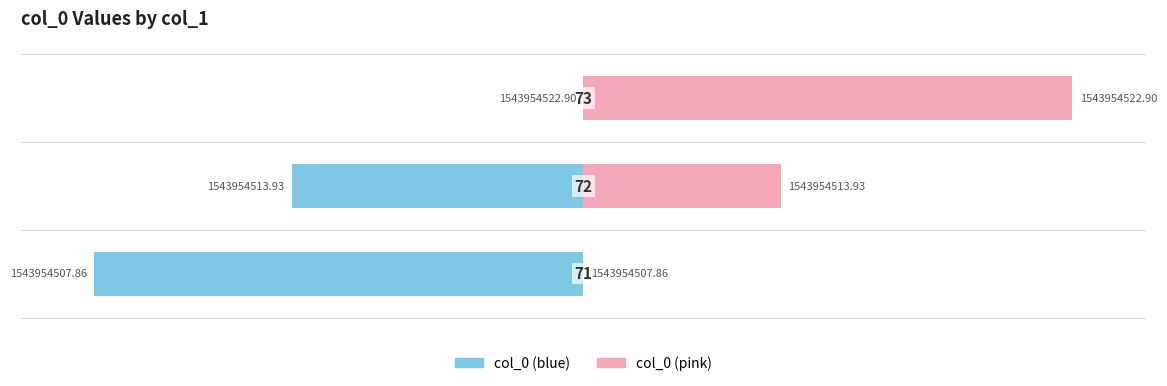

What is the value of the col_0 (left-normalized) bar at the 2nd from the left?

-59.6